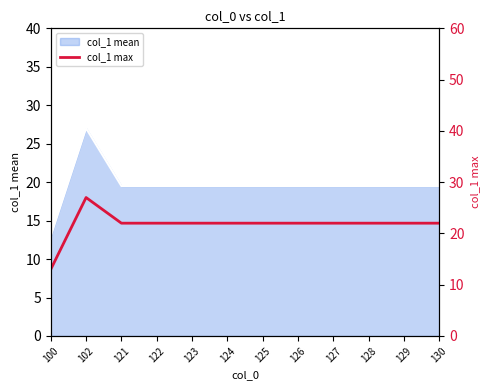

The value of col_1 mean at 125 is 19.5. True or false?

True